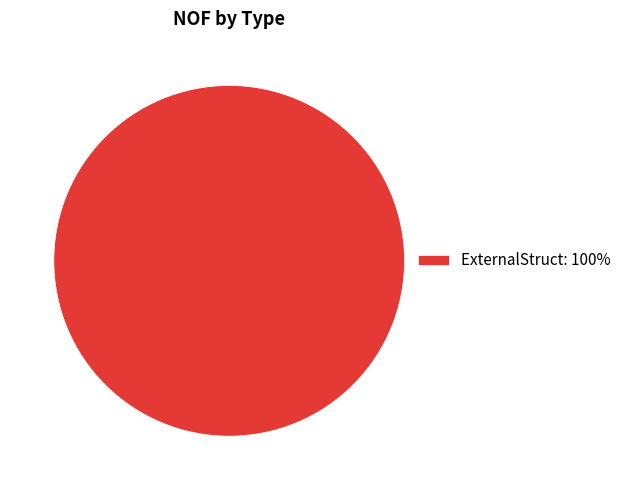

Does ExternalStruct: 100% represent more than half of the total?

Yes